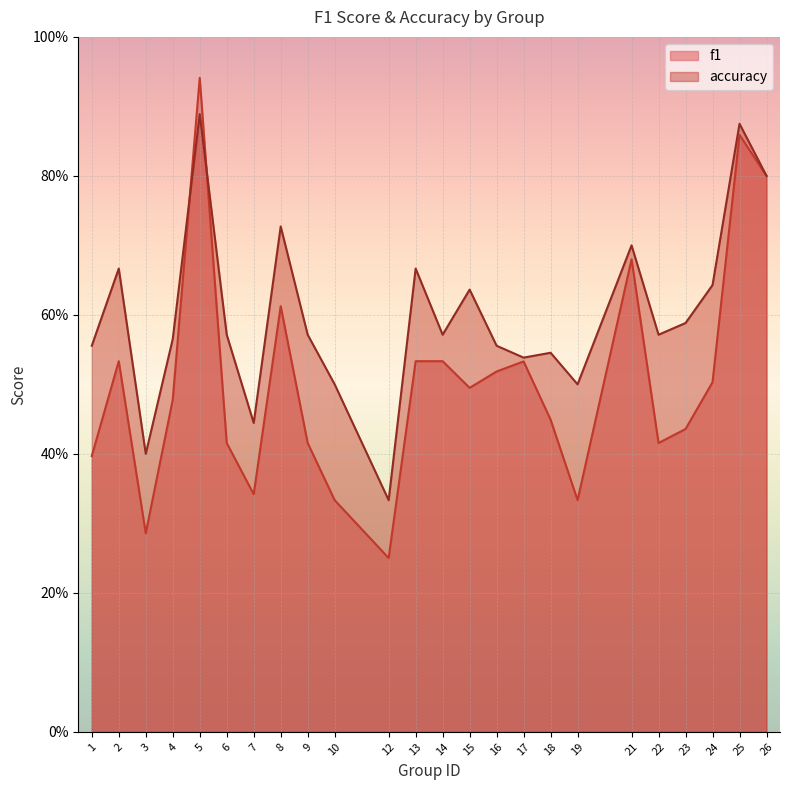

At which category does accuracy reach its first local valley?

3